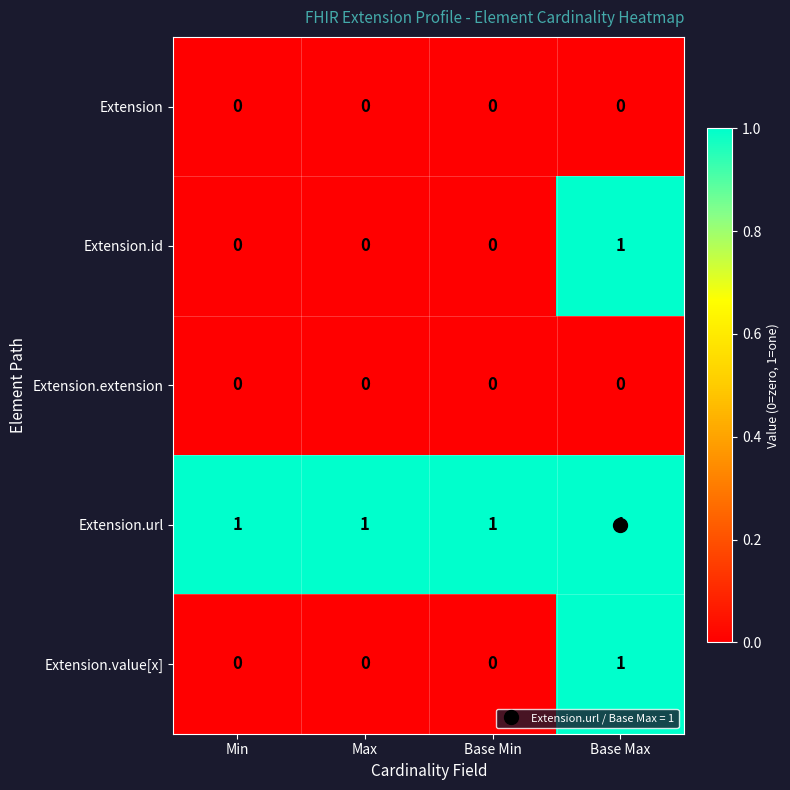

The value of Extension at Base Min is 0. True or false?

True